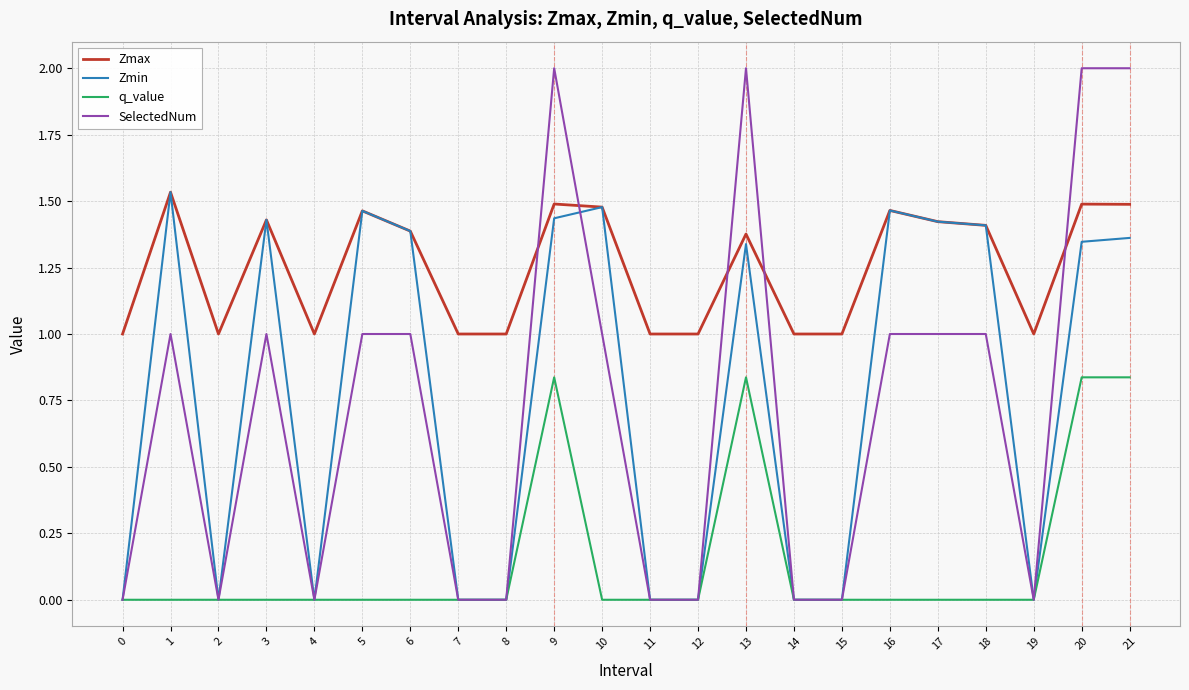

At 21, list the series in order from largest to smallest.

SelectedNum, Zmax, Zmin, q_value